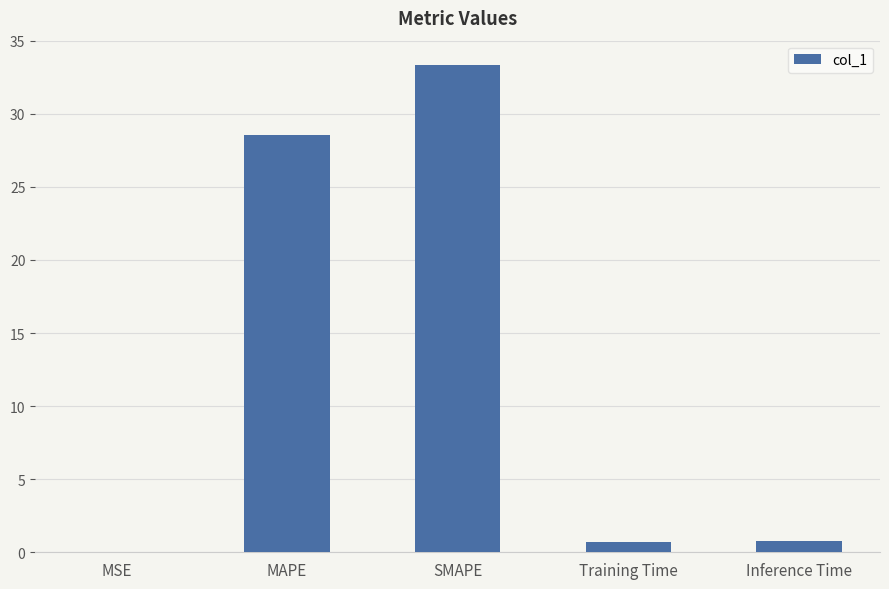

At which label is the value closest to 16?

MAPE